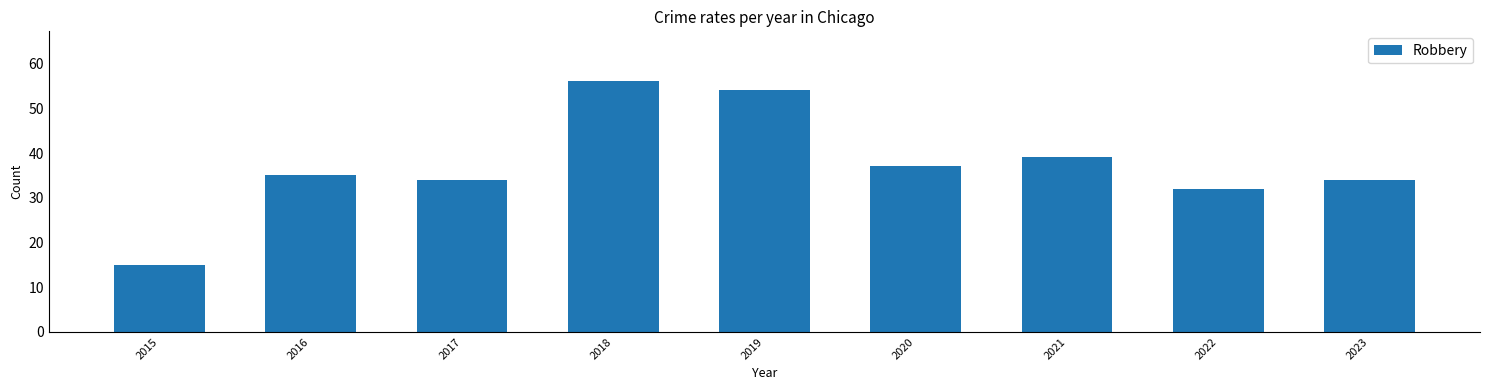

Which category has the highest value across all series?

2018